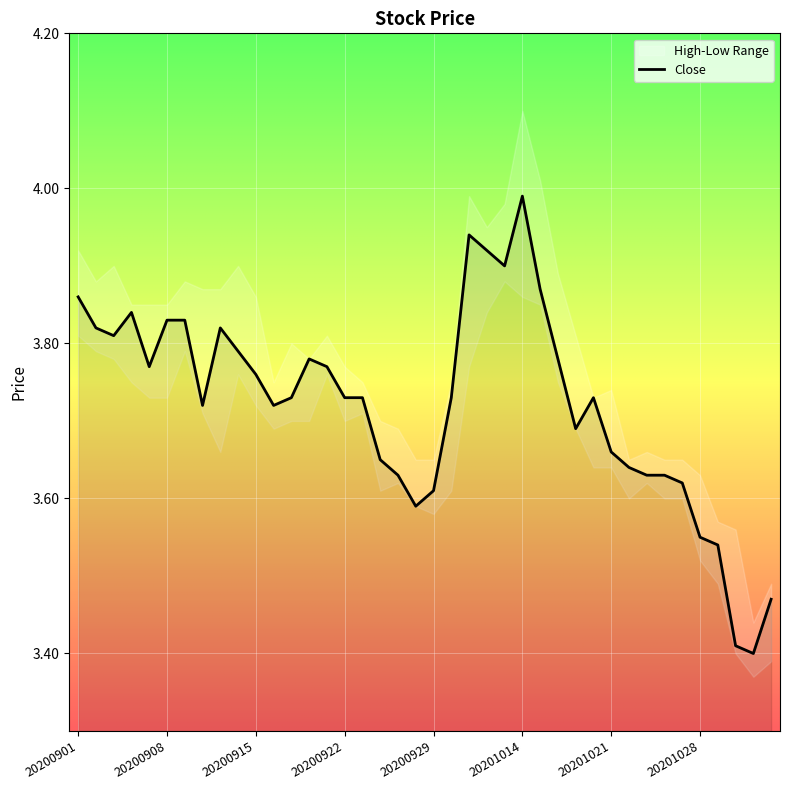

Reading left to right, transcribe all the data shown in this chart.

3.9	3.8	3.8	3.8	3.8	3.8	3.8	3.7	3.8	3.8	3.8	3.7	3.7	3.8	3.8	3.7	3.7	3.6	3.6	3.6	3.6	3.7	3.9	3.9	3.9	4.0	3.9	3.8	3.7	3.7	3.7	3.6	3.6	3.6	3.6	3.5	3.5	3.4	3.4	3.5